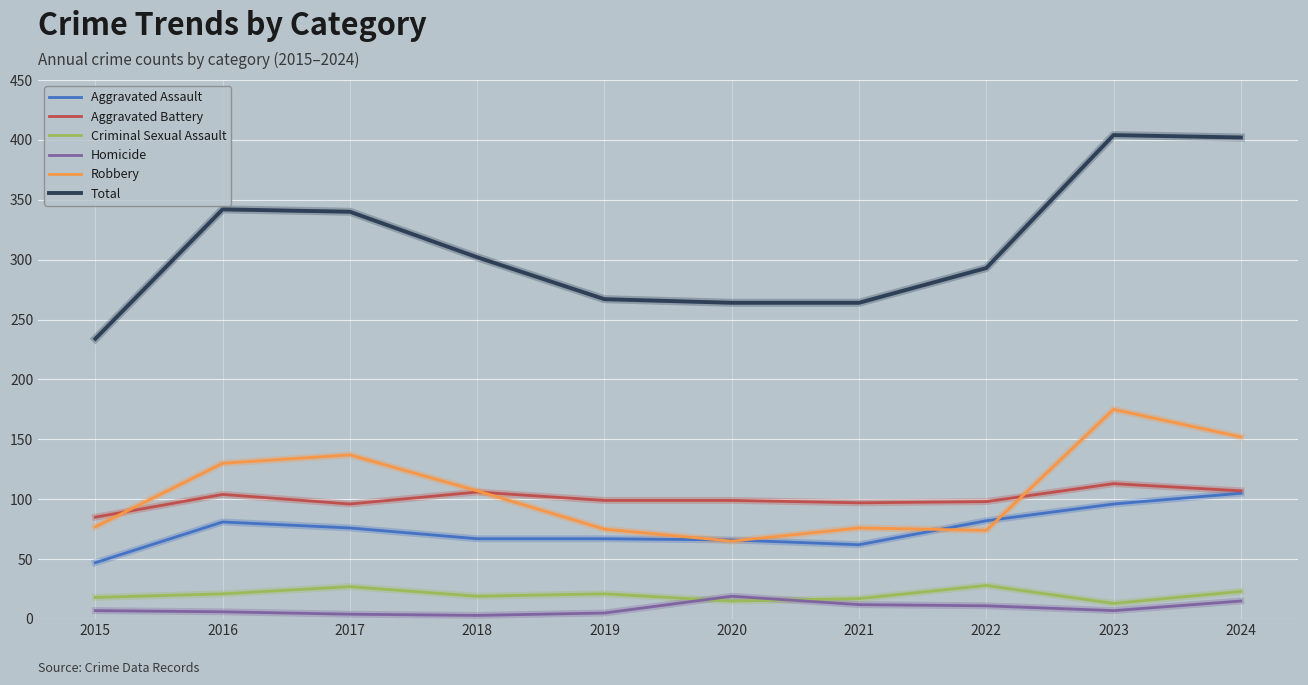

At how many categories does at least one series exceed 194?

10